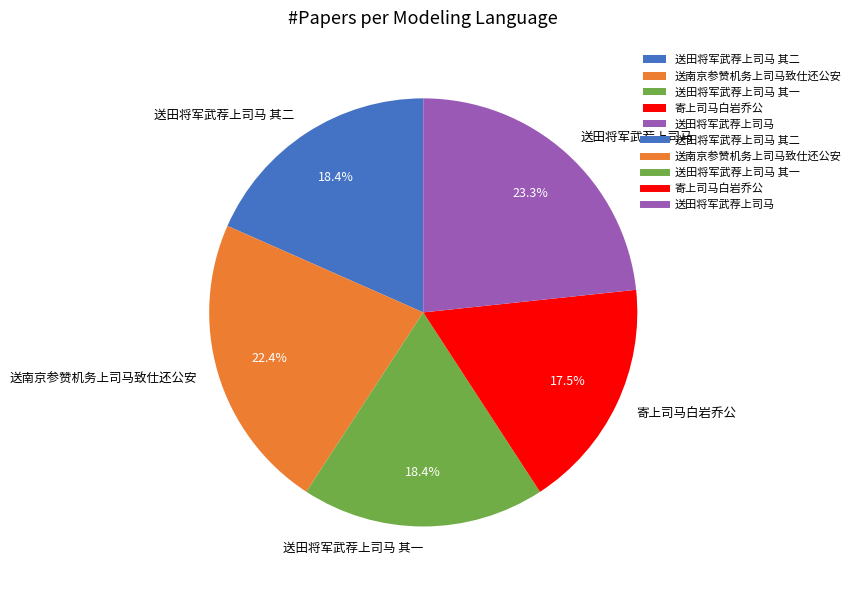

To the nearest percent, what is the combined percentage of 送田将军武荐上司马 其二 and 寄上司马白岩乔公?

36%